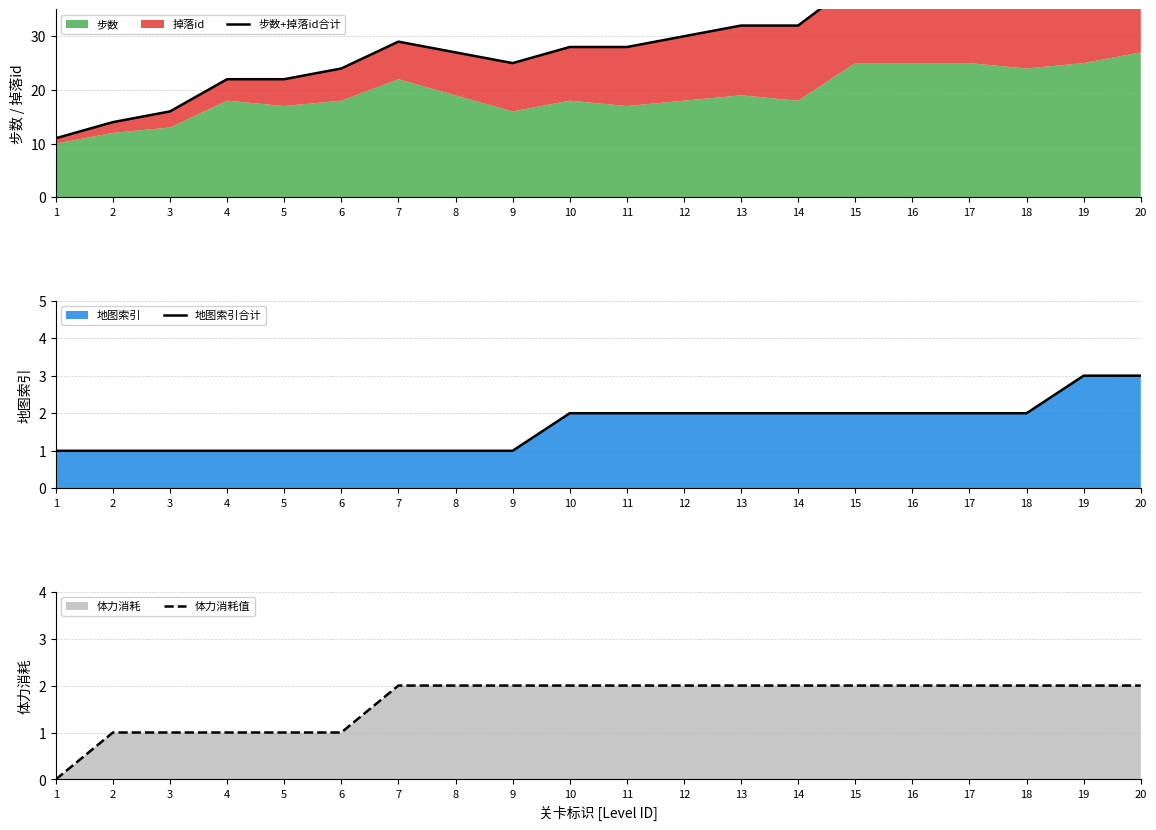

The value of 体力消耗值 at 3 is 1. True or false?

True